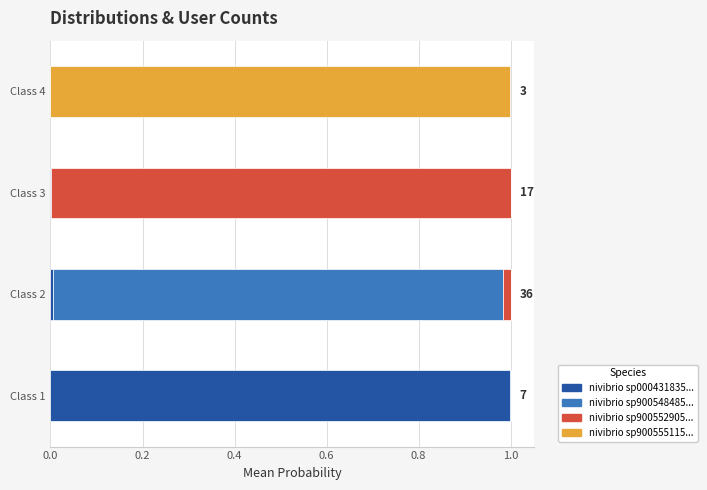

How many series are shown in this chart?

4